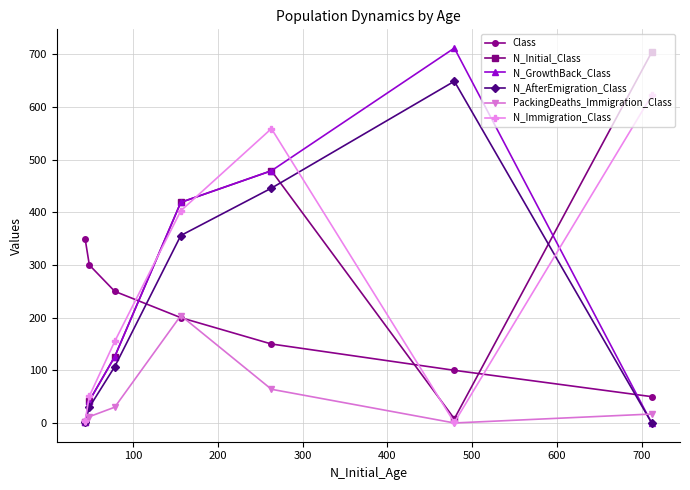

What is the difference between the second highest and second lowest values in the N_Initial_Class series?

471